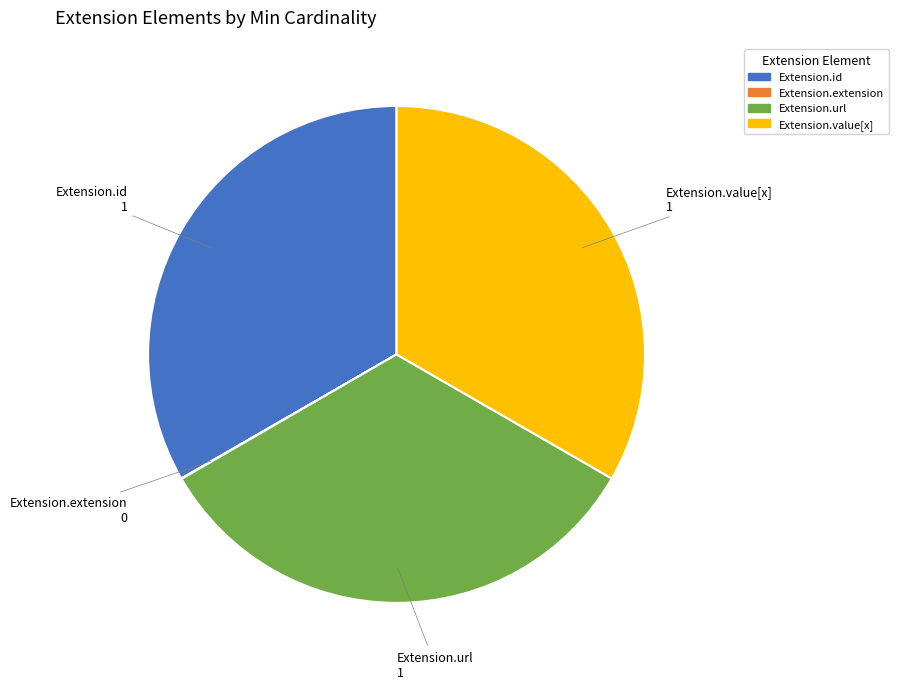

Does Extension.value[x] represent more than half of the total?

No